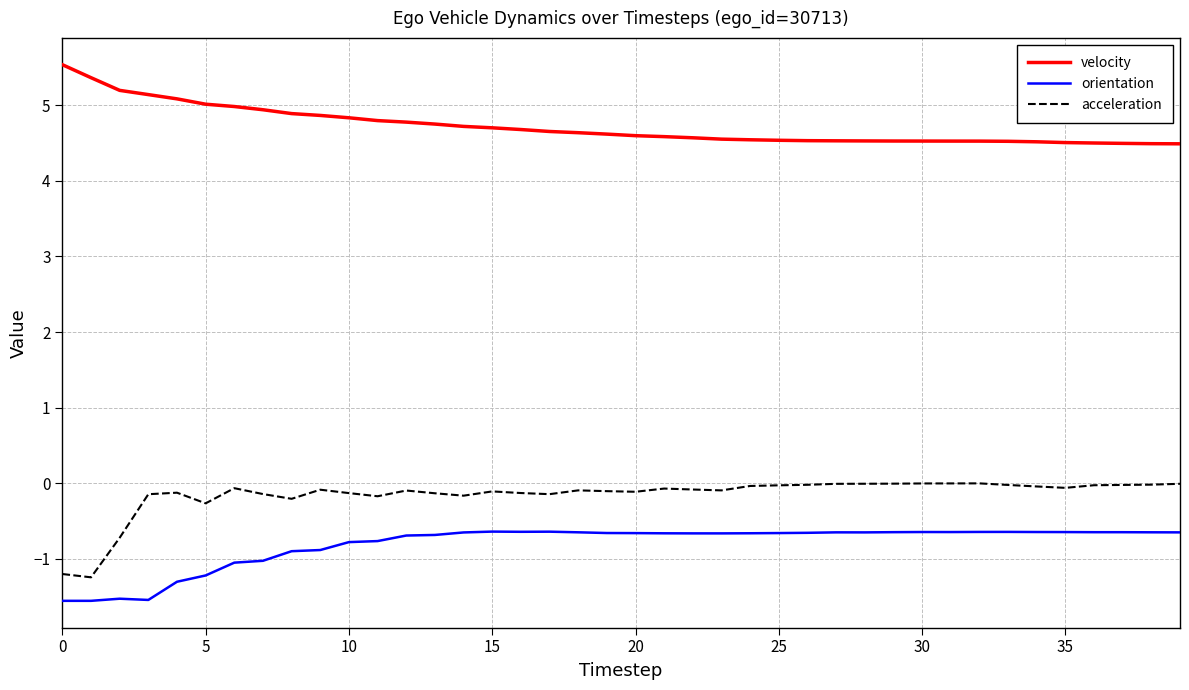

What is the difference between the second highest and minimum values in the velocity series?

0.9